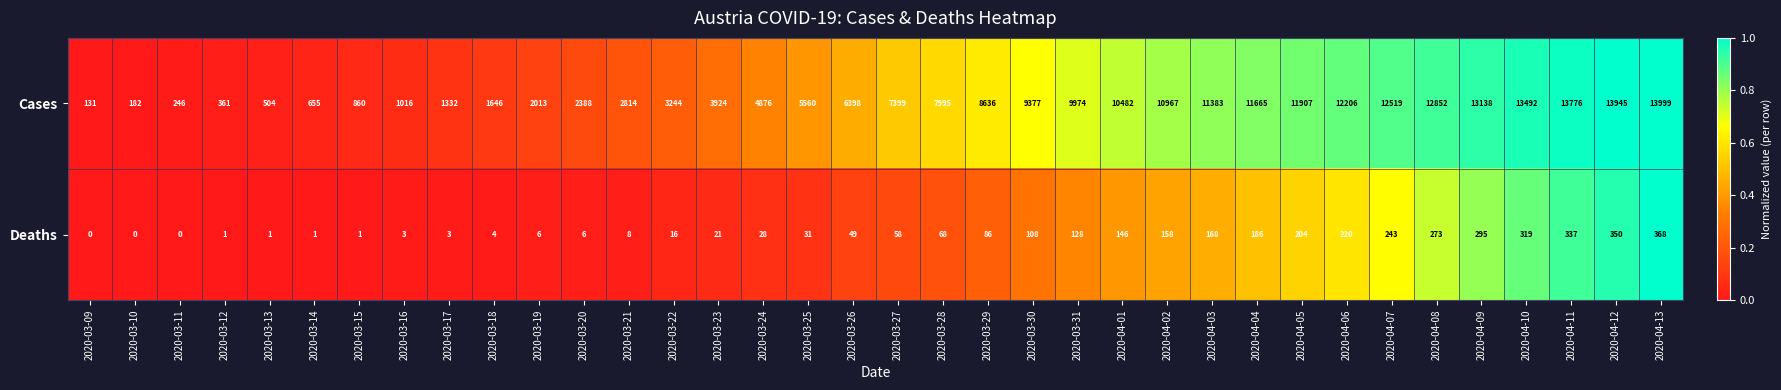

What is the total value across all series at 2020-03-19?

2019